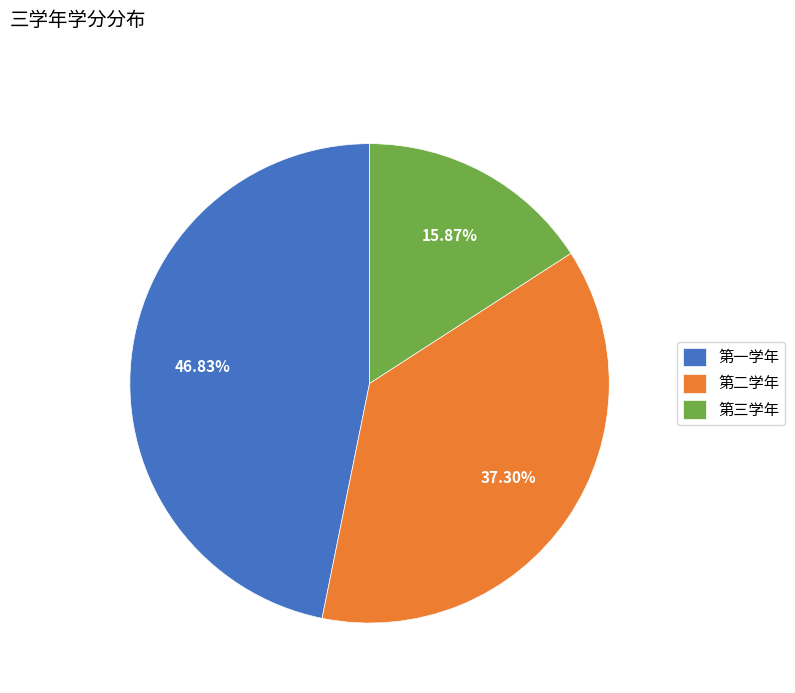

Is it true that 第二学年 is 37% of the pie?

True